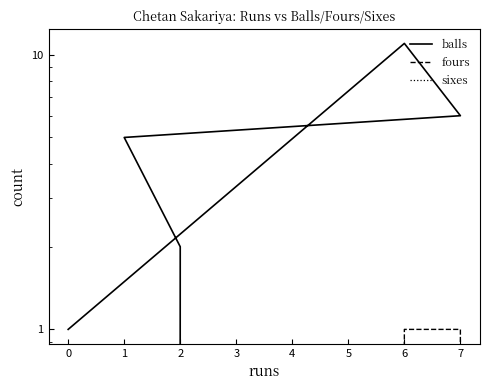

True or false: sixes and balls intersect in this chart.

False